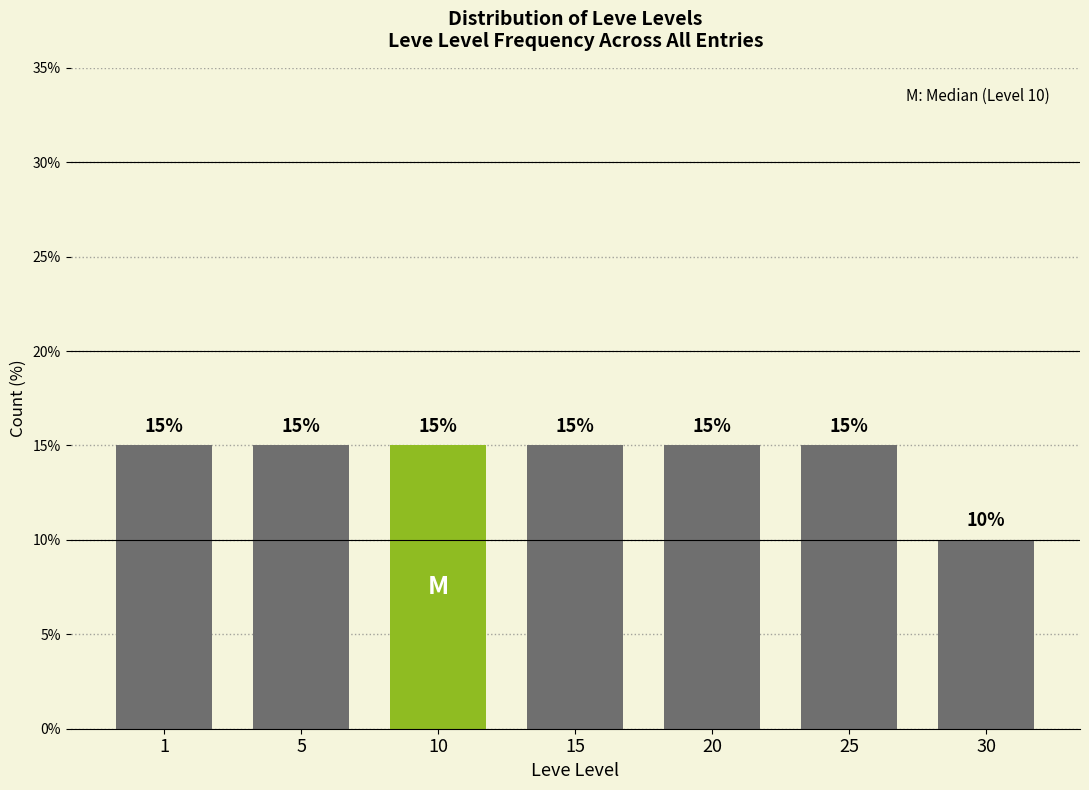

Reading left to right, extract all data points from this chart.

1=15	5=15	10=15	15=15	20=15	25=15	30=10